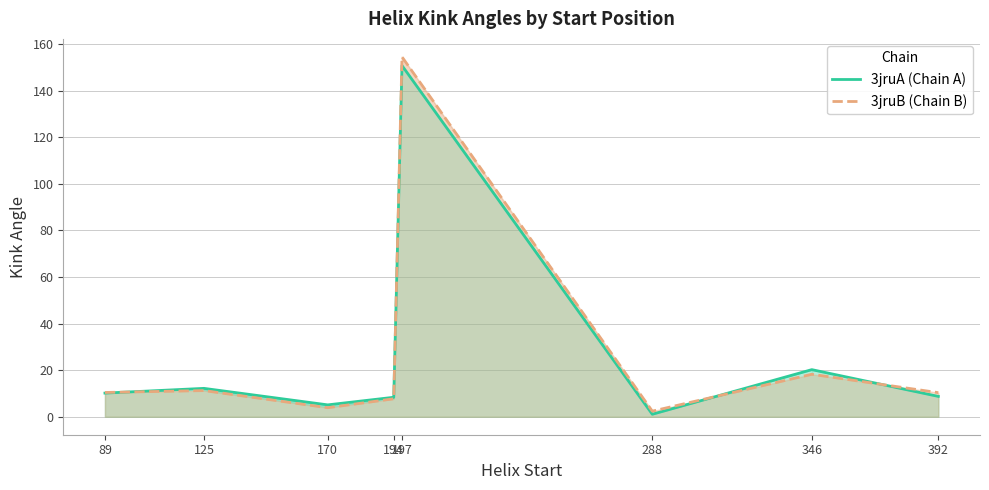

What is the sum of the 3jruA (Chain A) values at 170 and 89?

15.2